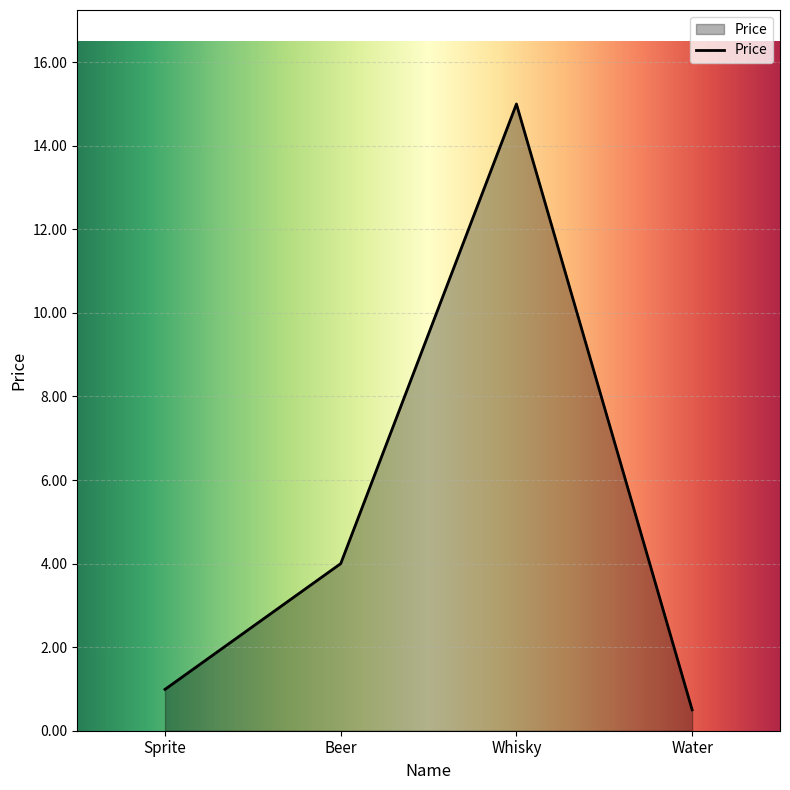

Does the chart have visible grid lines?

Yes